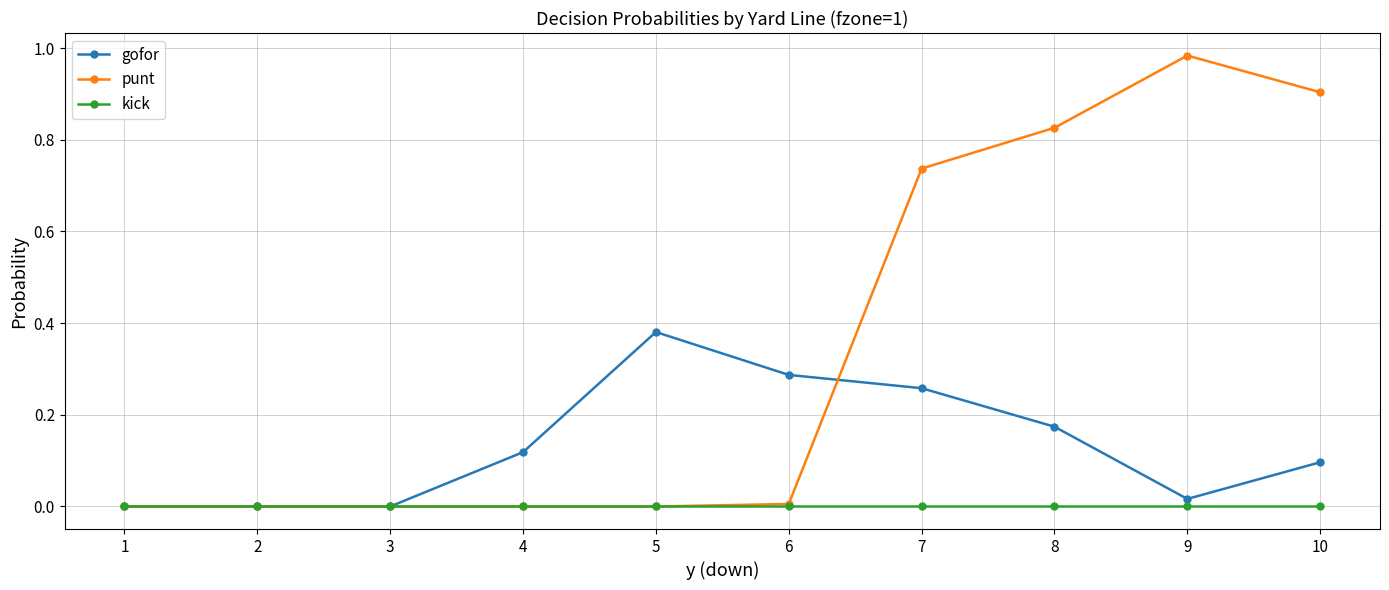

Which category has the highest value in the punt series?

9